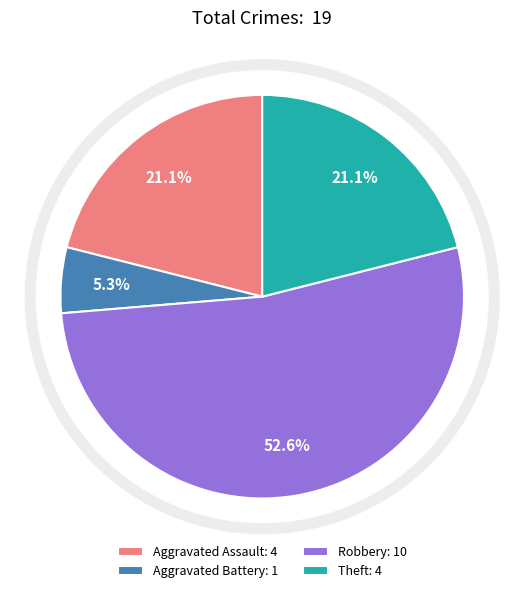

Which category has the biggest portion of the pie?

Robbery: 10